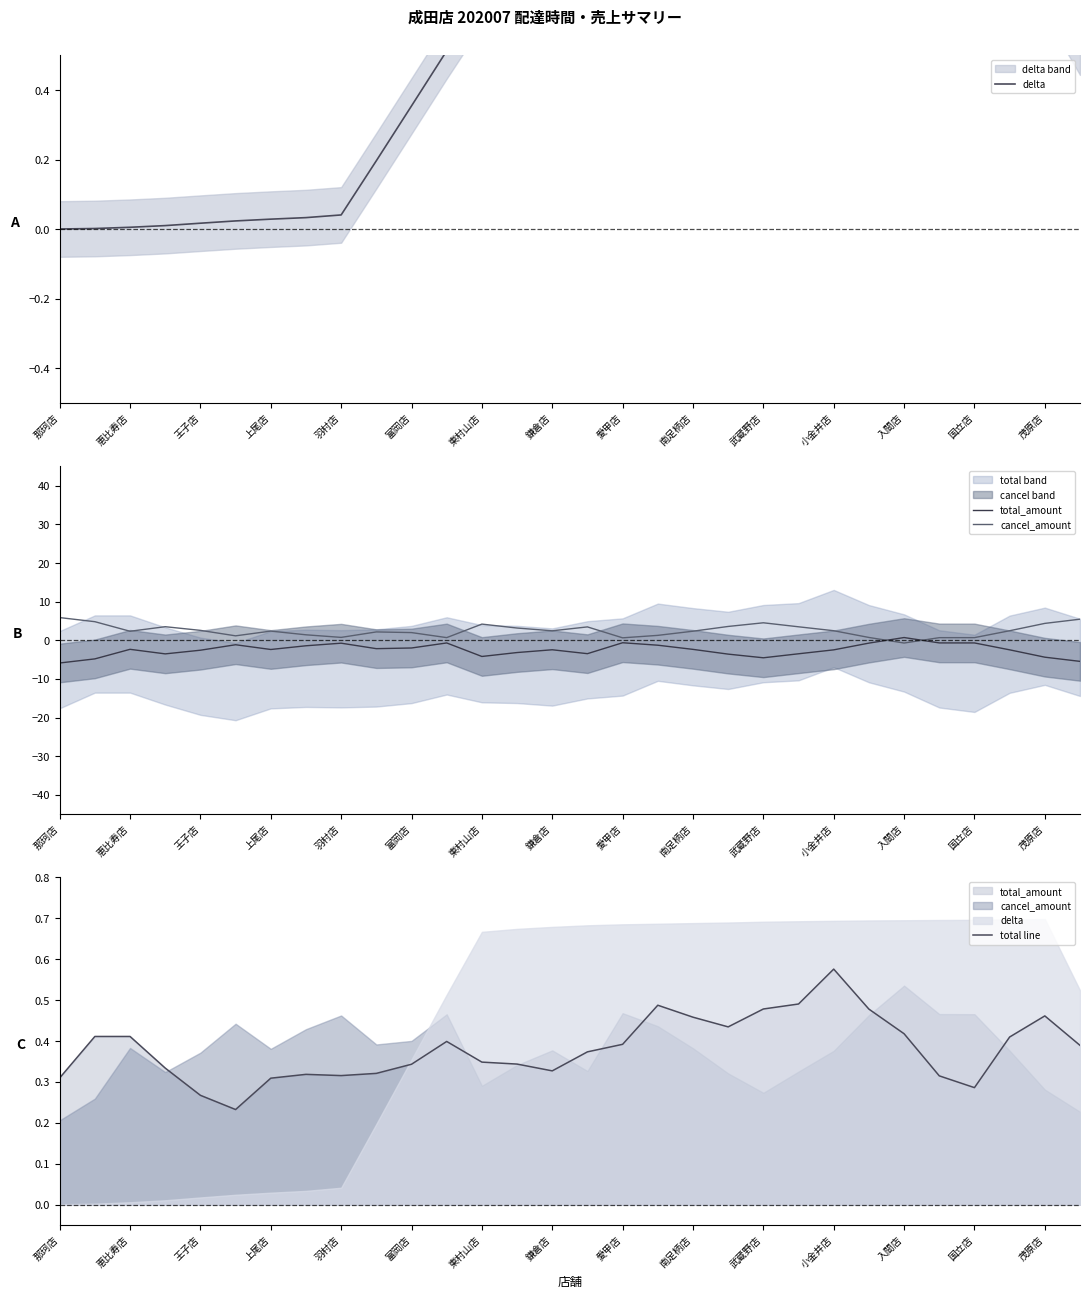

How many values in total_amount are below zero?

29